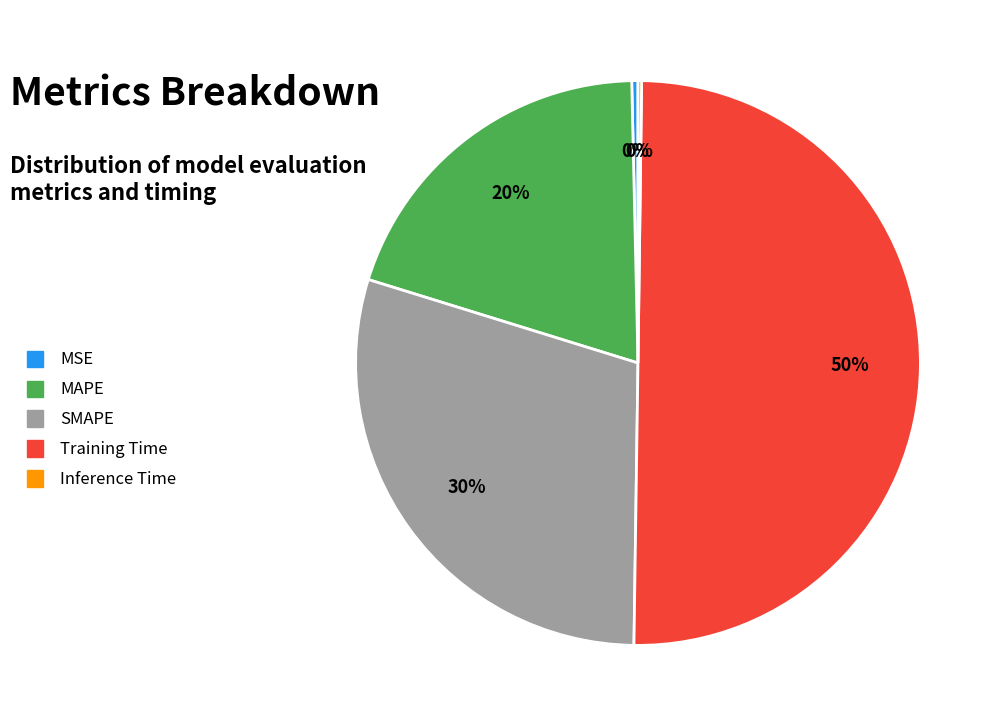

Is the sum of SMAPE and MAPE greater than half?

No